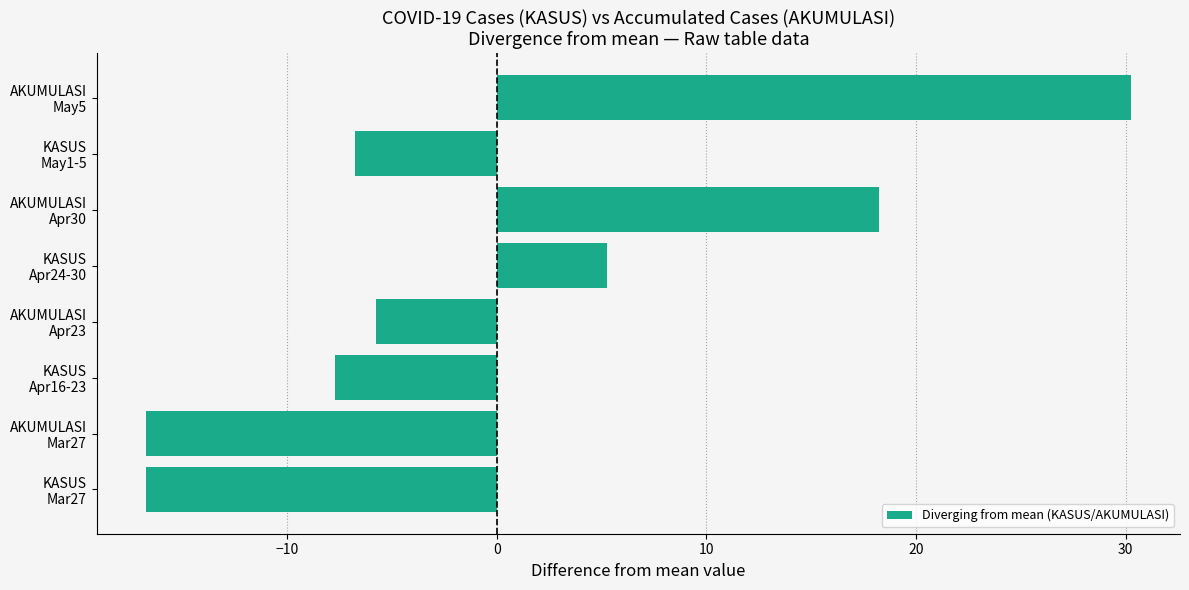

What is the difference between the second highest and minimum values?

35.0